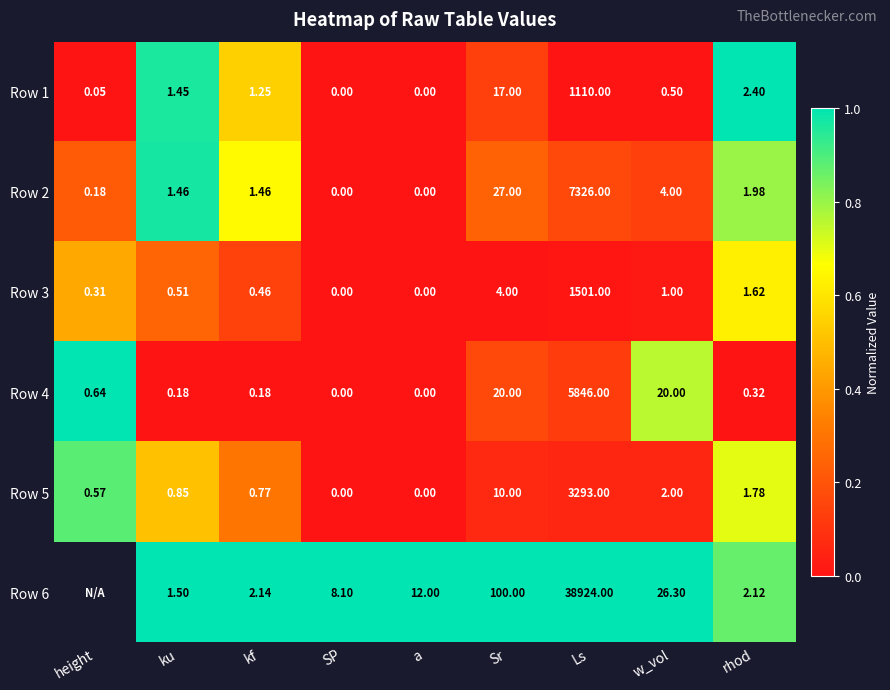

Which has a higher value, height or a?

height